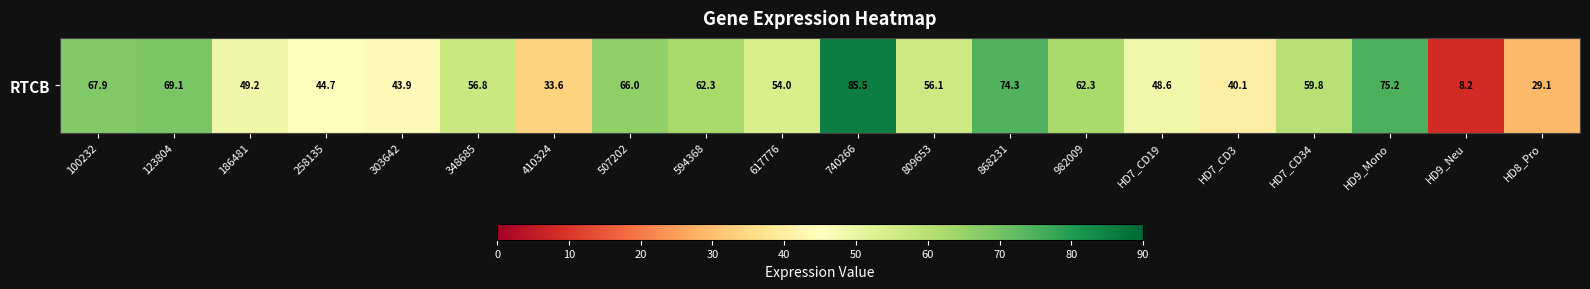

List the labels in order of value, largest first.

740266, HD9_Mono, 868231, 123804, 100232, 507202, 594368, 982009, HD7_CD34, 348685, 809653, 617776, 186481, HD7_CD19, 258135, 303642, HD7_CD3, 410324, HD8_Pro, HD9_Neu